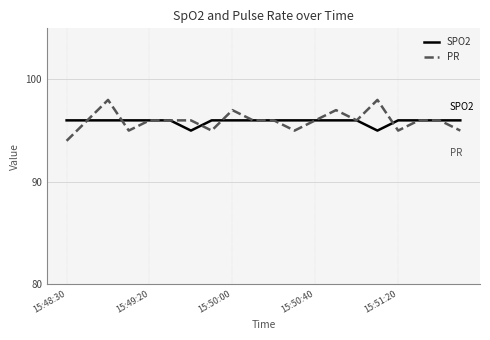

What is the smallest value displayed?

94